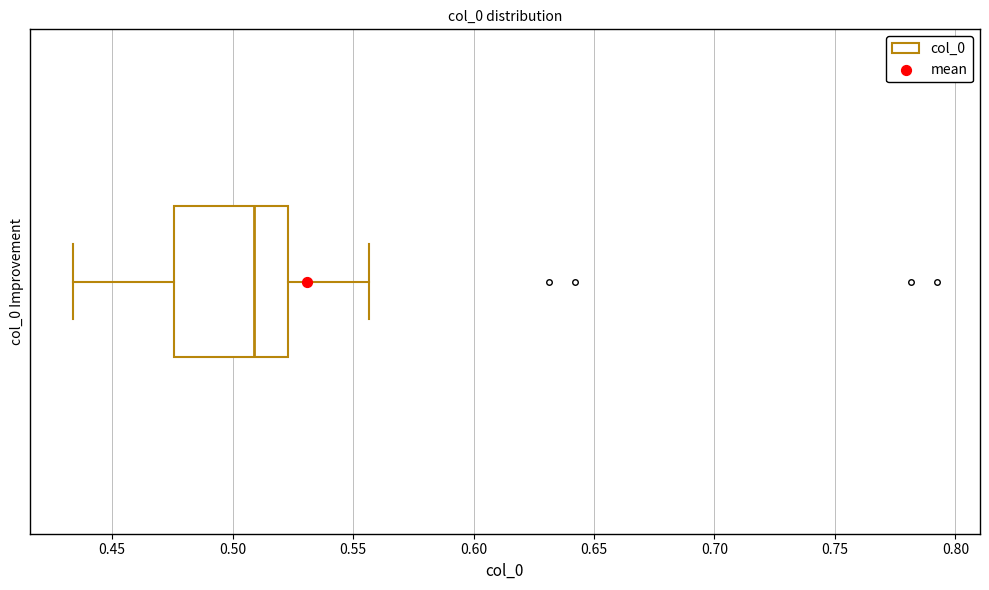

Read this box plot against the x-axis: the position of the median line, the range covered by the box, and the ends of both whiskers. The values are not printed on the chart, so give them approximately, as read against the axis.

median 0.510, box 0.475 to 0.525, whiskers 0.435 to 0.555